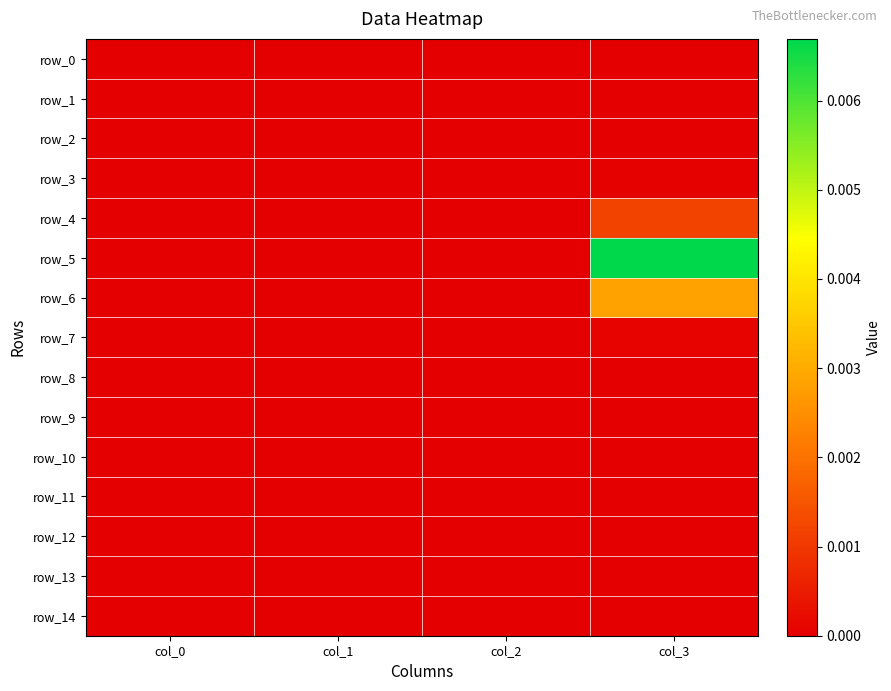

Rank the series by their maximum value, from highest to lowest.

row_5, row_6, row_4, row_7, row_3, row_0, row_1, row_2, row_8, row_9, row_10, row_11, row_12, row_13, row_14